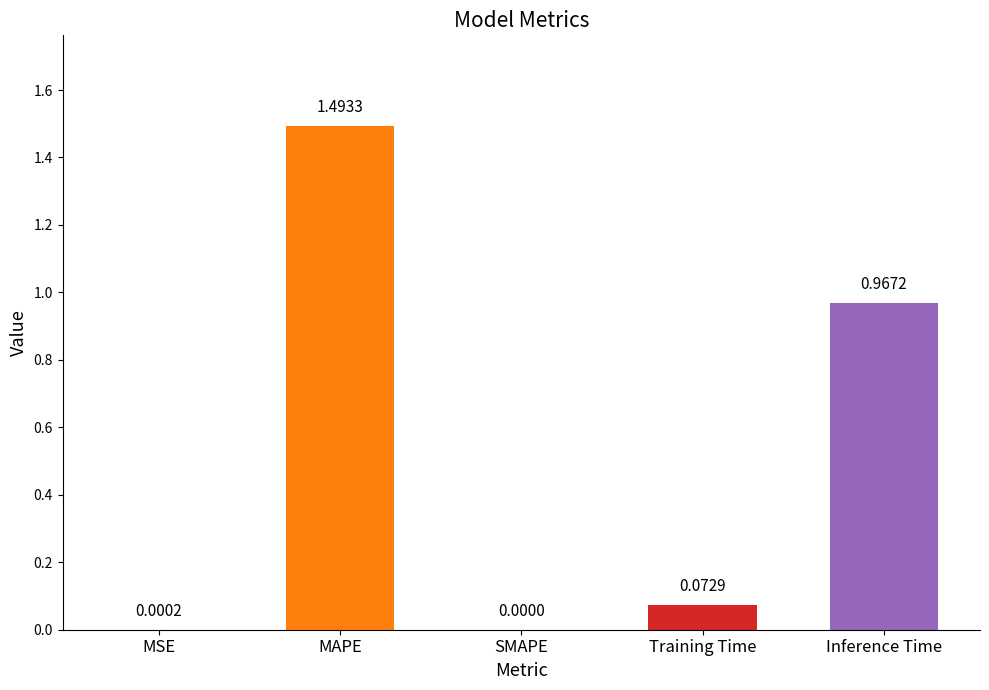

What is the sum of all values?

2.5